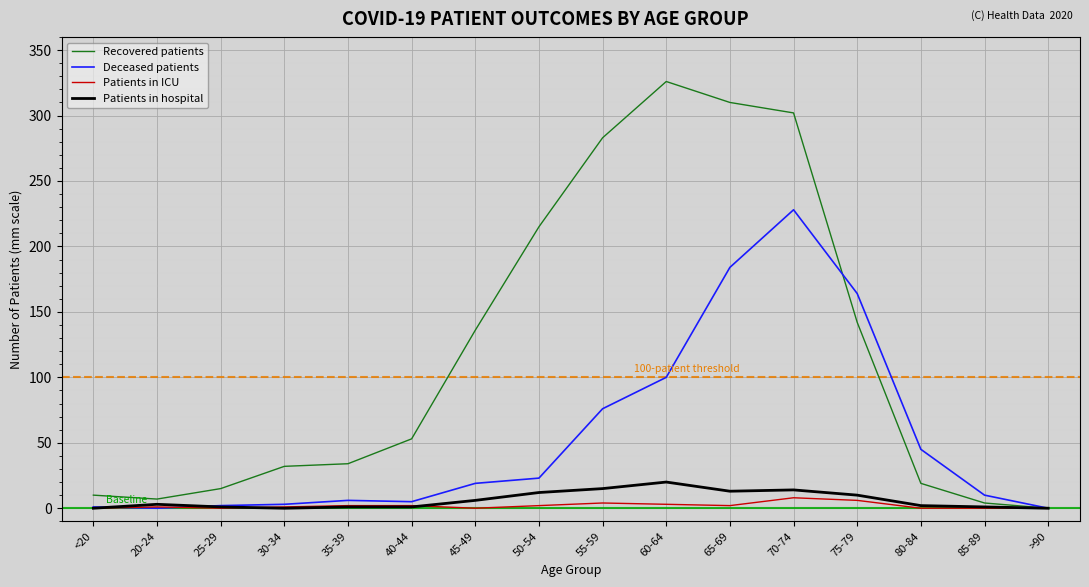

What is the highest value of the Recovered patients series?

326